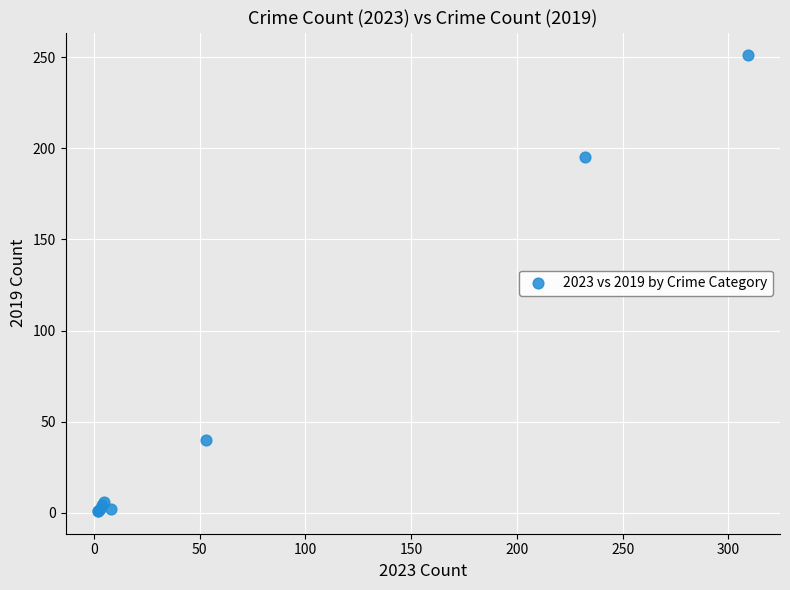

What Y value in the scatter plot is closest to 126?

195